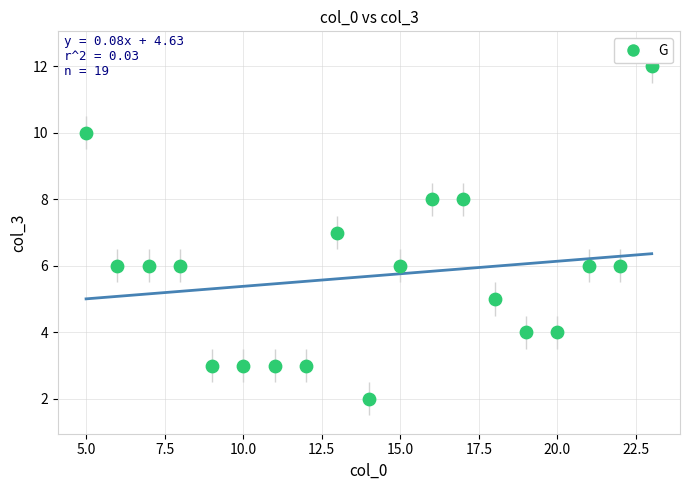

What is the range of X values (max minus min)?

18